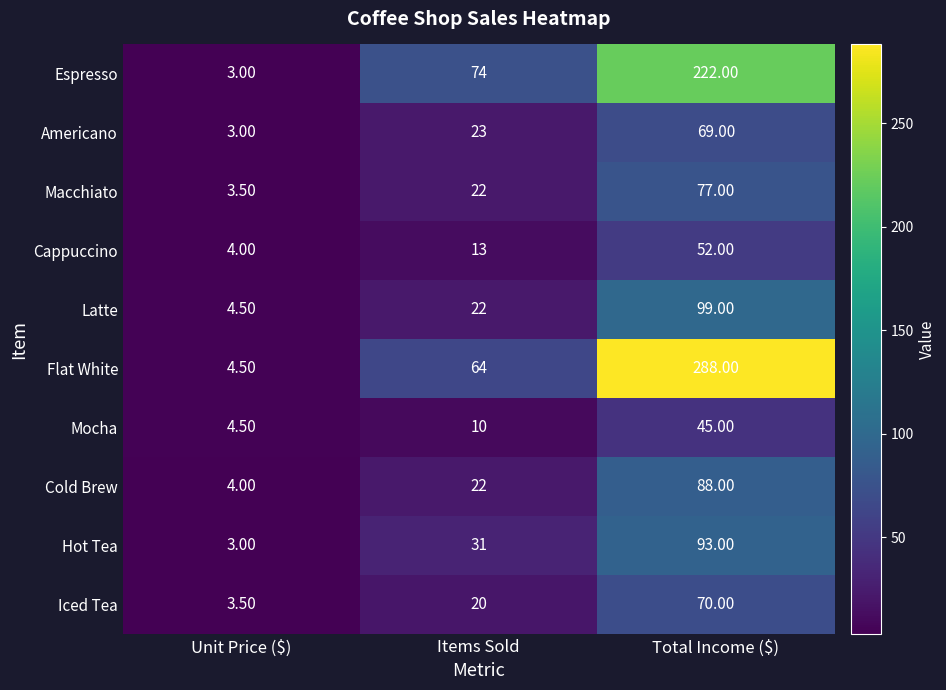

Which label corresponds to the largest value in the chart?

Total Income ($)